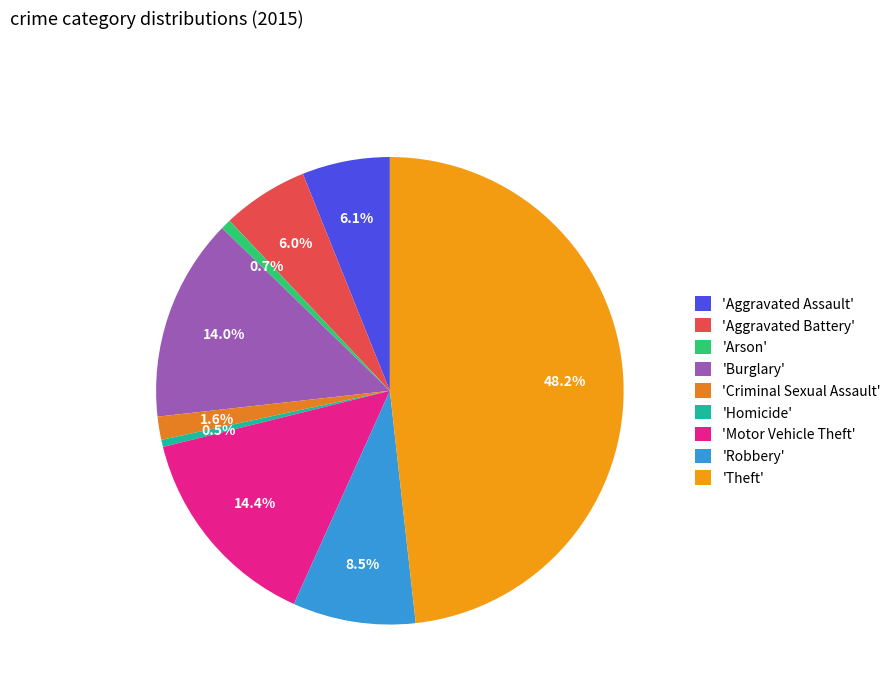

Rank the categories by value from lowest to highest.

Homicide, Arson, Criminal Sexual Assault, Aggravated Battery, Aggravated Assault, Robbery, Burglary, Motor Vehicle Theft, Theft